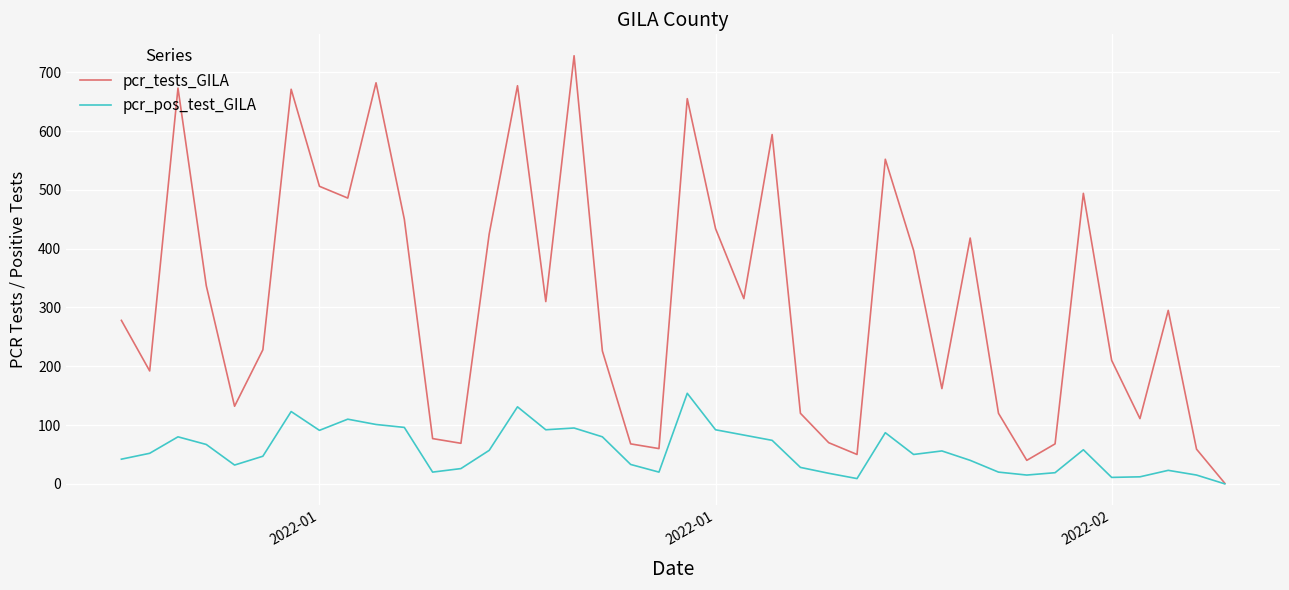

Is this an area chart (filled region under the line)?

No